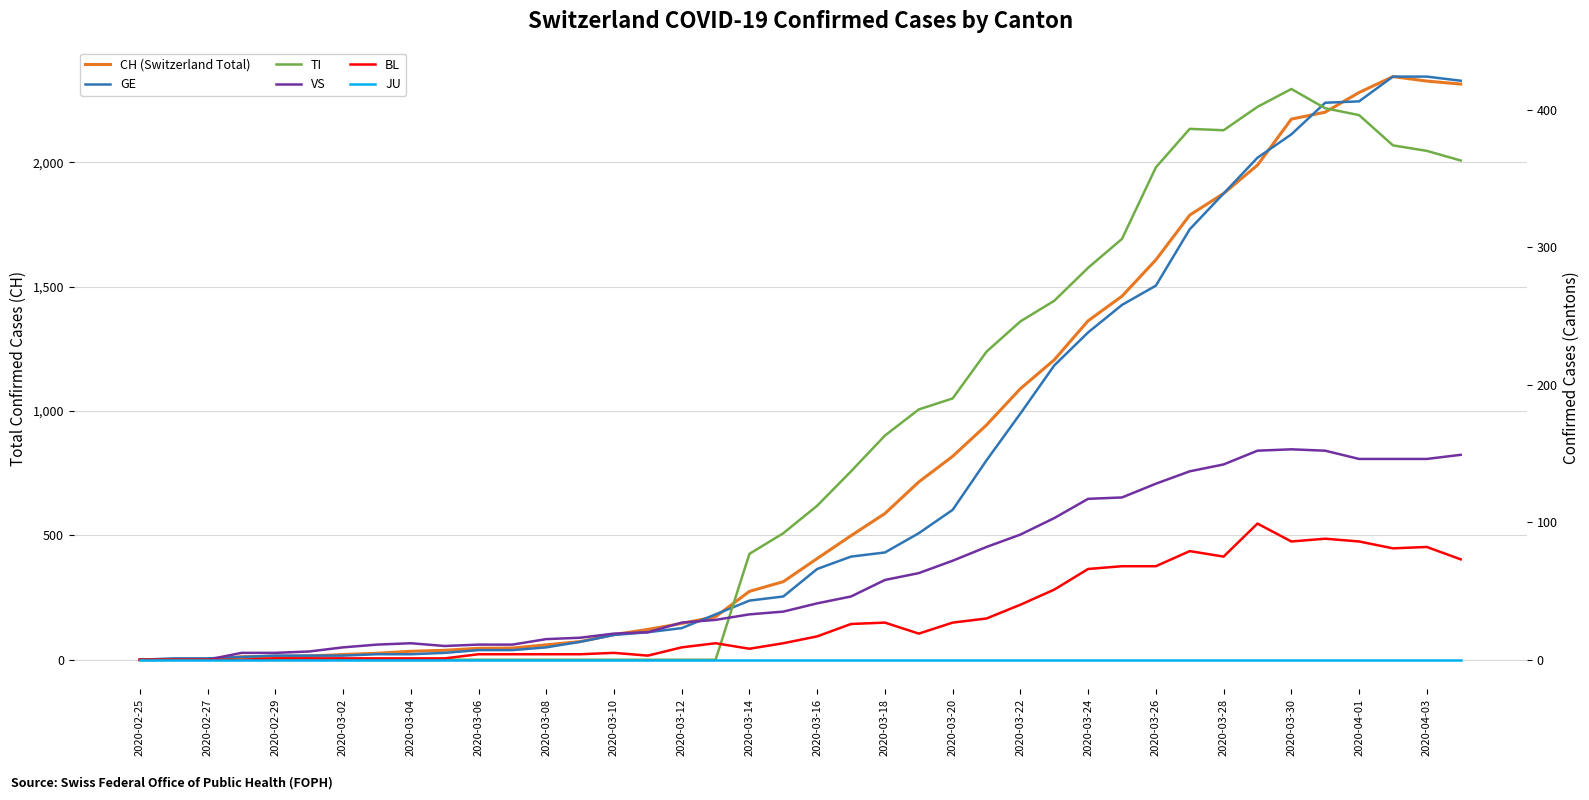

The CH (Switzerland Total) series shows 818 at 2020-03-20. True or false?

True